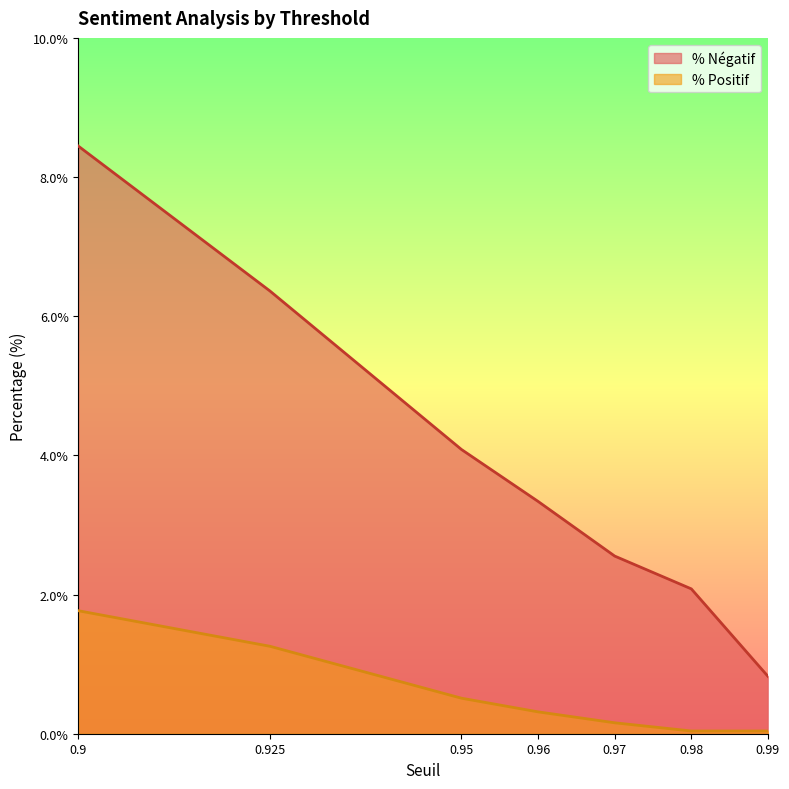

True or false: % Positif and % Négatif cross at least once.

False